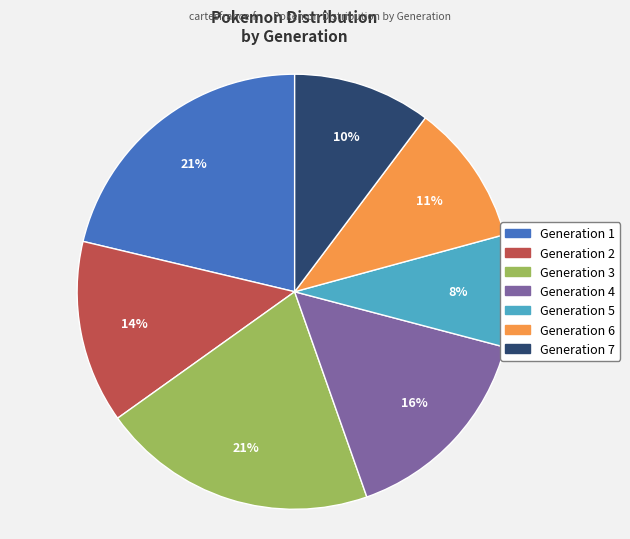

Combined, do Generation 1 and Generation 6 account for over 50%?

No